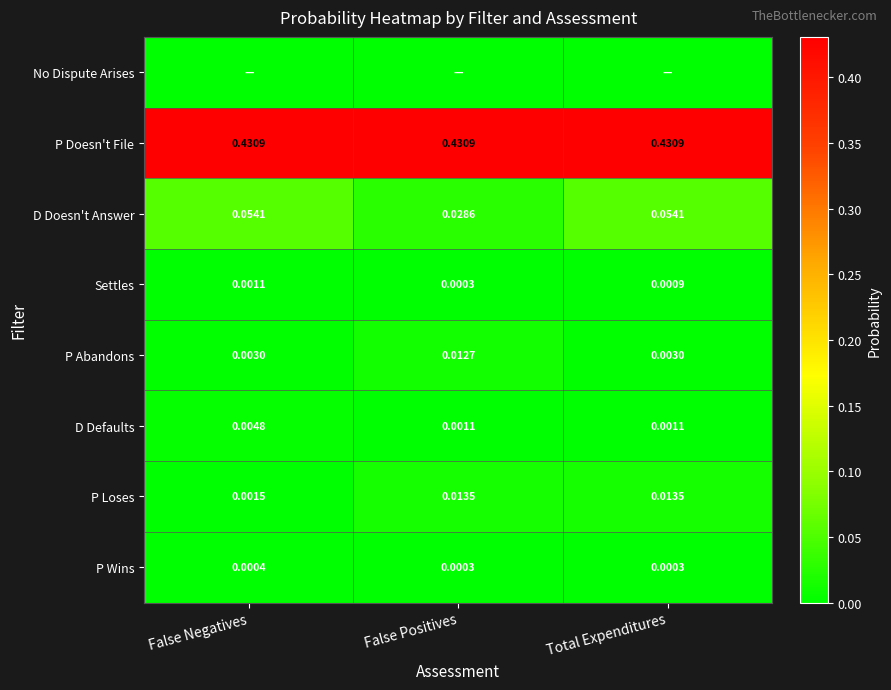

Is the value of P Loses at False Negatives greater than the value of D Defaults at Total Expenditures?

Yes